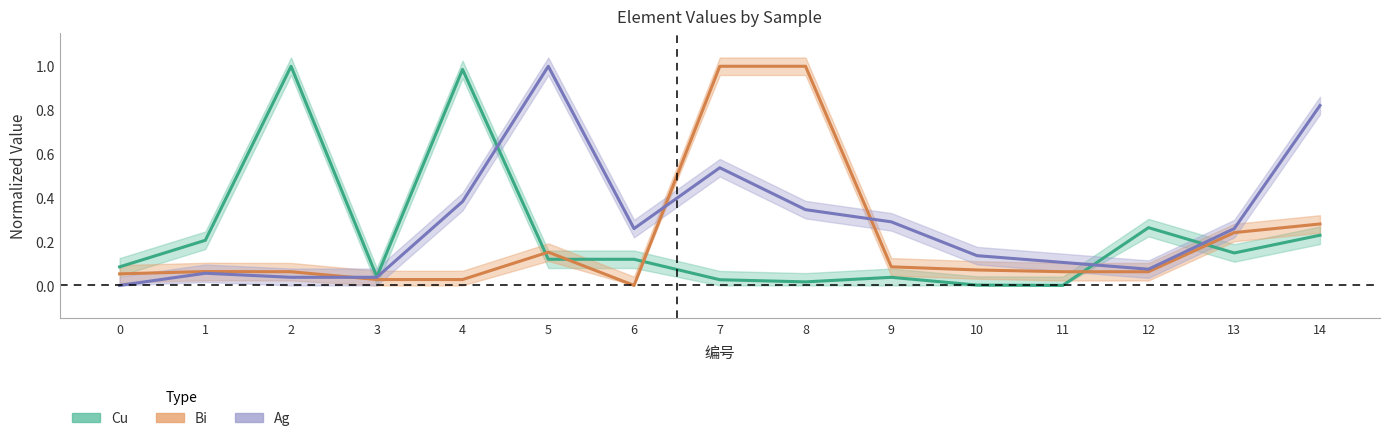

List the series in order of their peak value, highest first.

Cu, Bi, Ag